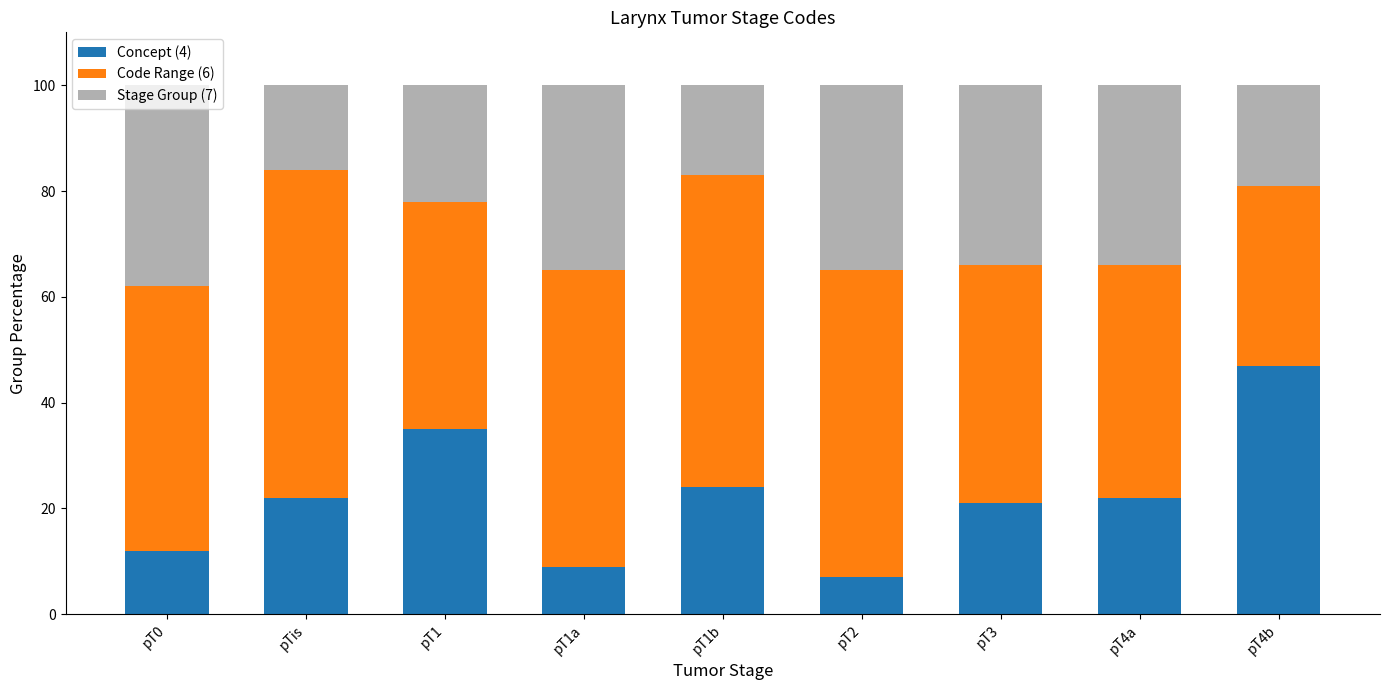

Which category has the highest value in the Concept (4) series?

pT4b